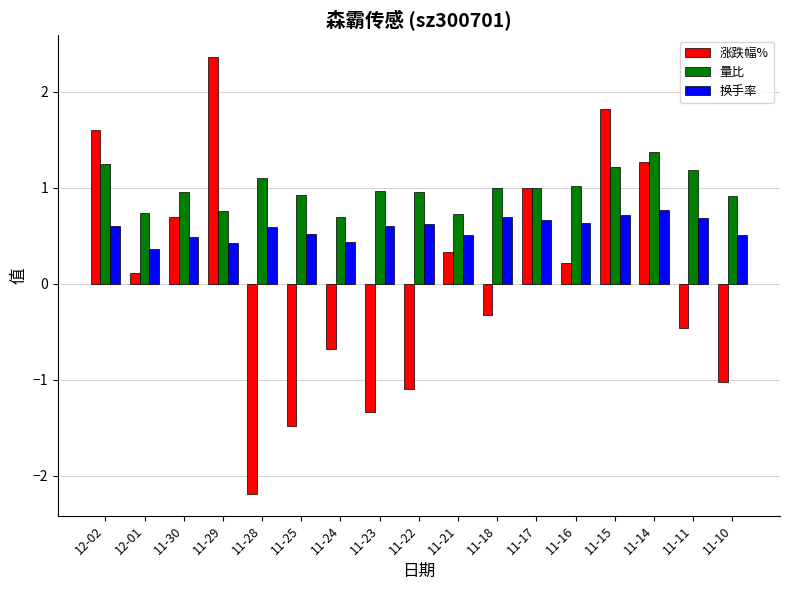

Rank the categories by 涨跌幅% value from lowest to highest.

11-28, 11-25, 11-23, 11-22, 11-10, 11-24, 11-11, 11-18, 12-01, 11-16, 11-21, 11-30, 11-17, 11-14, 12-02, 11-15, 11-29